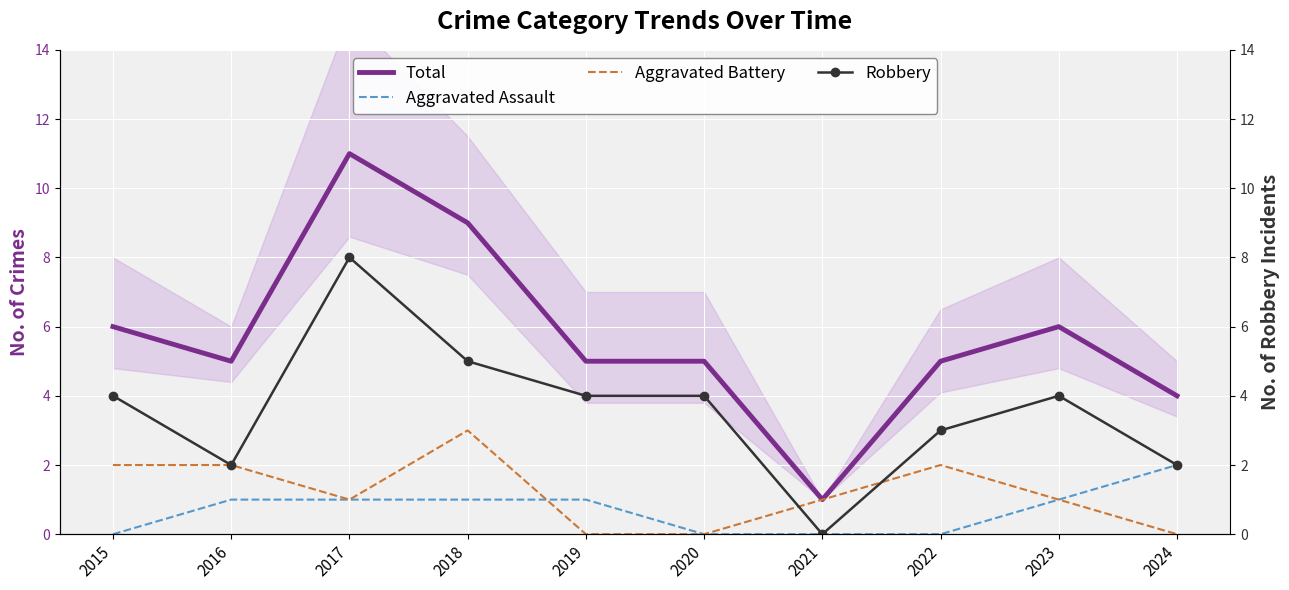

At which category does the chart reach its peak across all series?

2017